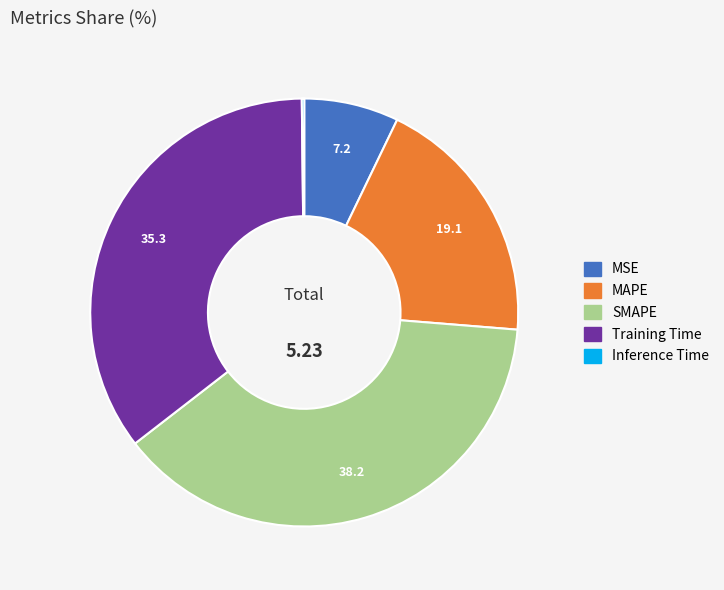

Combined, do MAPE and Training Time account for over 50%?

Yes